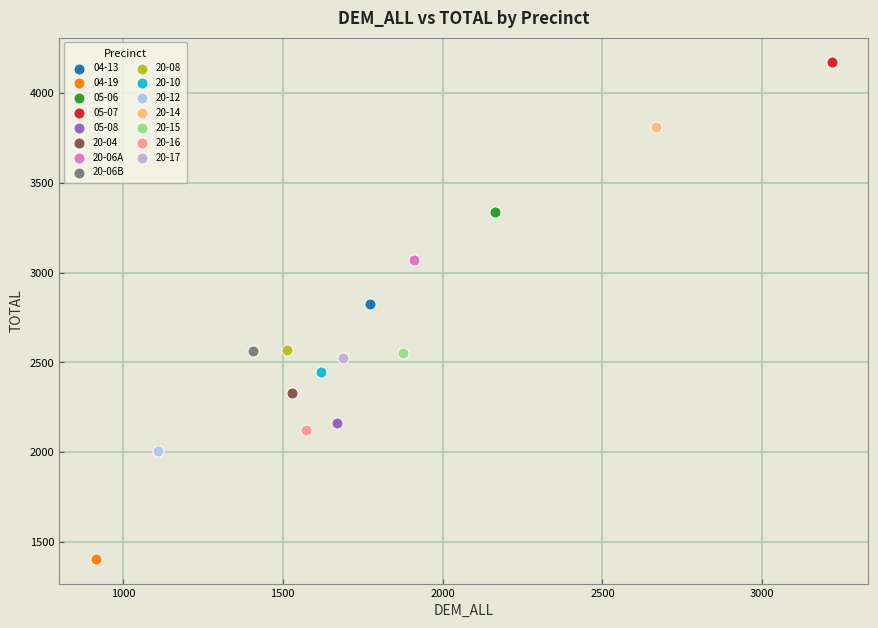

Which series contains the highest Y value?

05-07